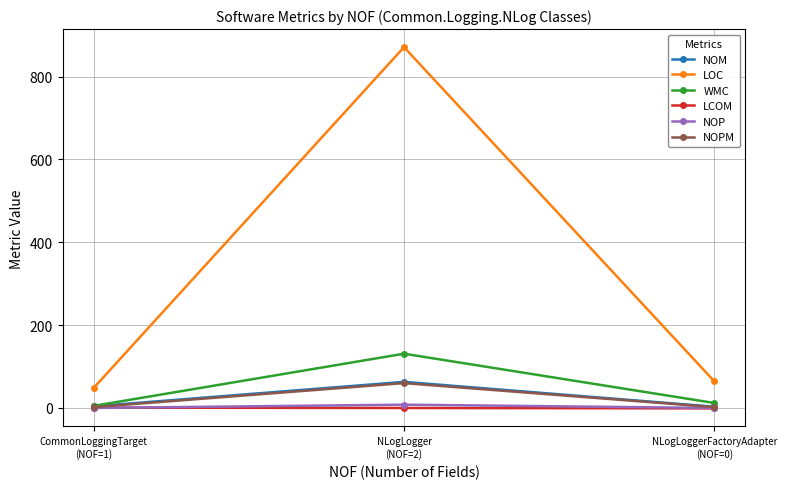

What is the highest value of the LOC series?

871.0